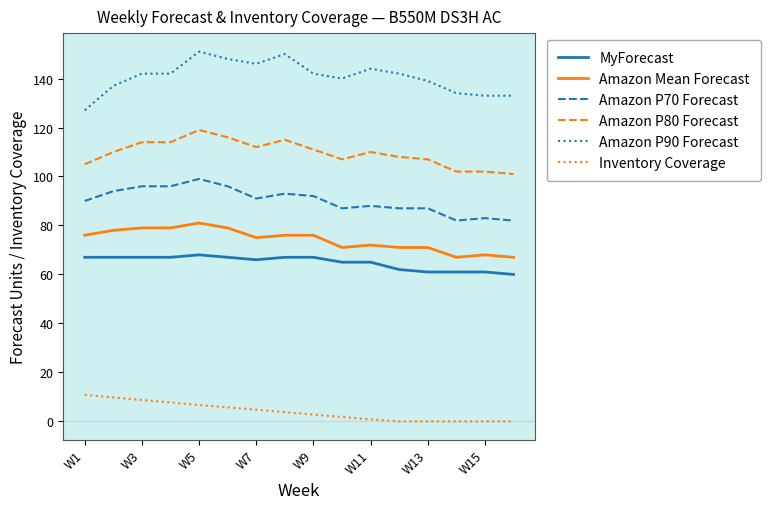

Rank the series by their maximum value, from lowest to highest.

Inventory Coverage, MyForecast, Amazon Mean Forecast, Amazon P70 Forecast, Amazon P80 Forecast, Amazon P90 Forecast